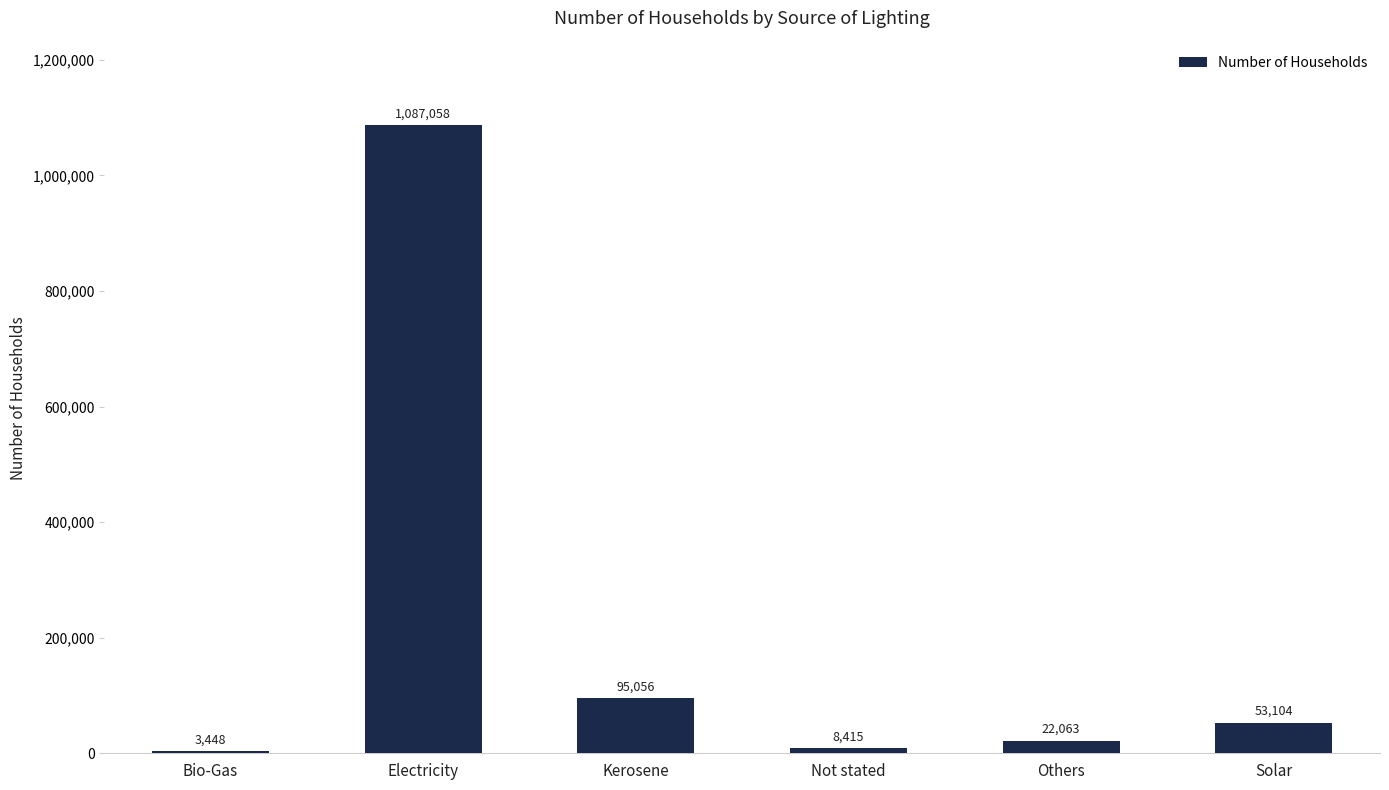

What is the ratio of the value at Bio-Gas to the value at Others?

0.2